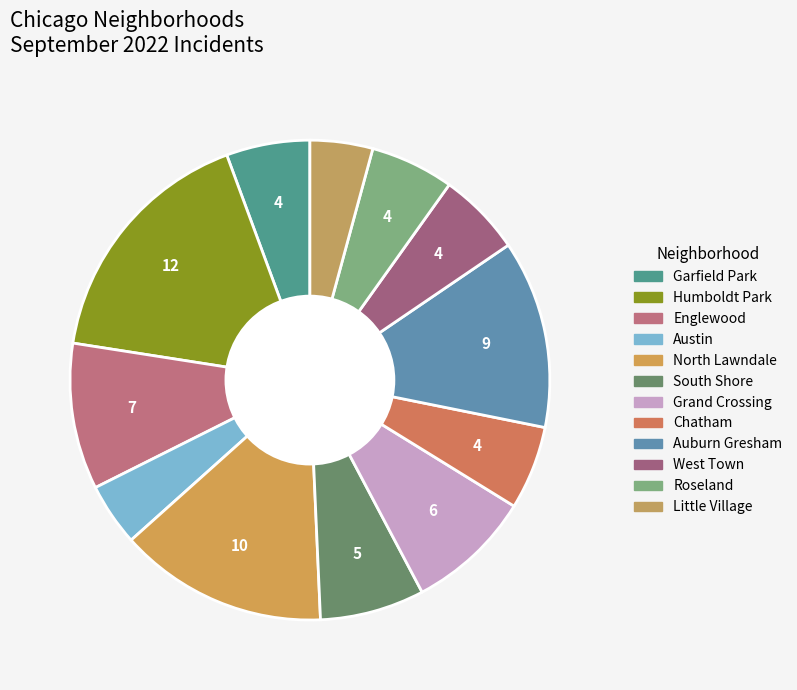

Count the number of slices in the pie.

12